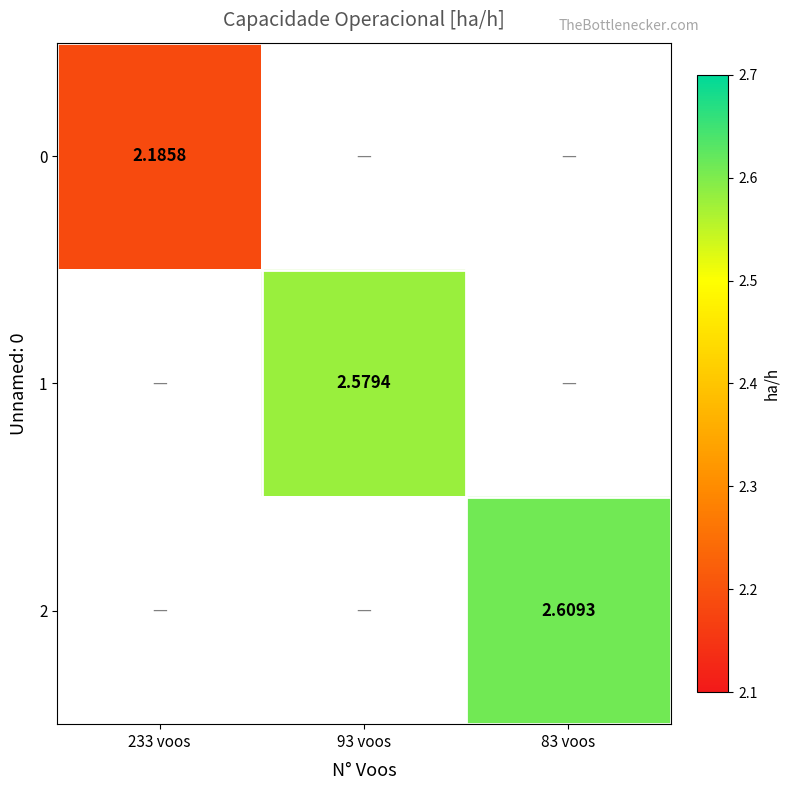

Which category has the lowest value across all series?

233 voos